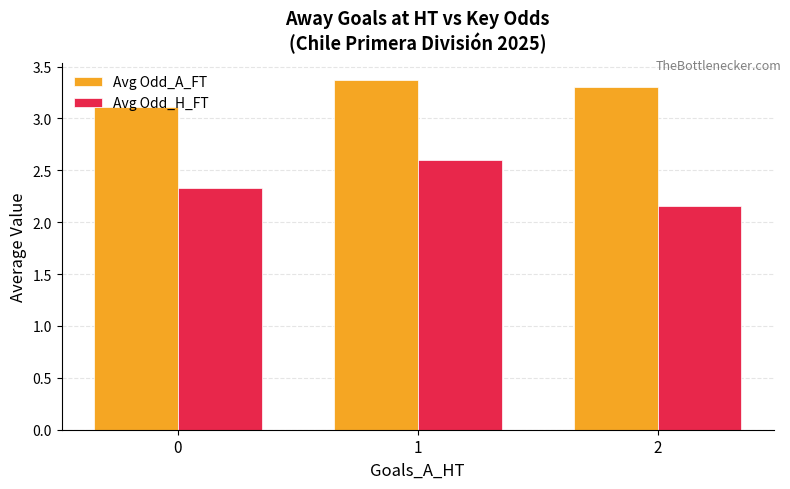

What is the value of the Avg Odd_A_FT bar at the 2nd from the left?

3.4